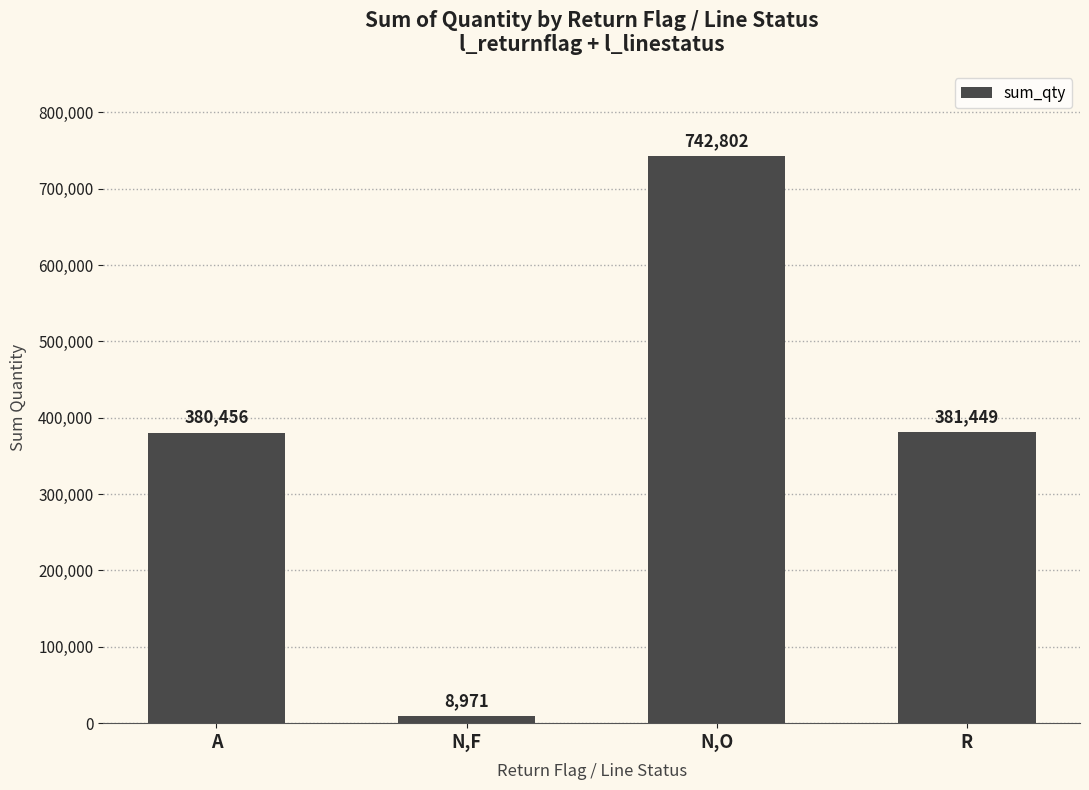

Is it true that the value at A is 380456?

True